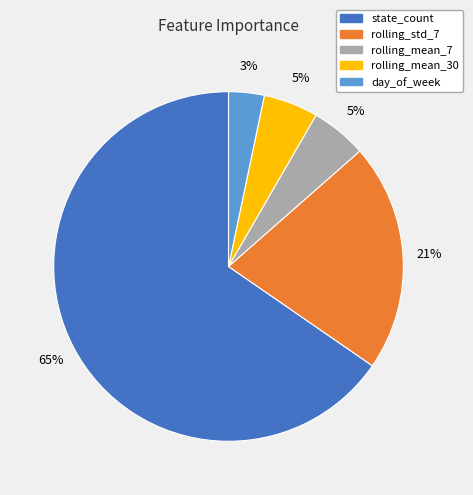

The day_of_week slice represents 3% of the pie. True or false?

True